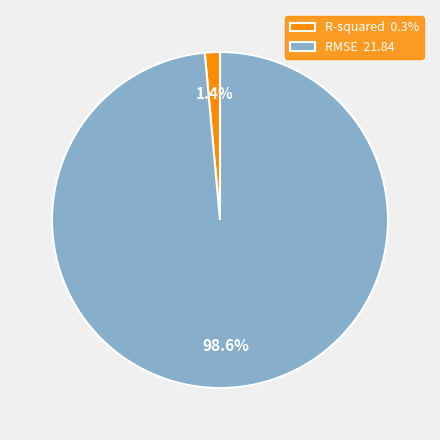

Between R-squared and RMSE, which is larger?

RMSE